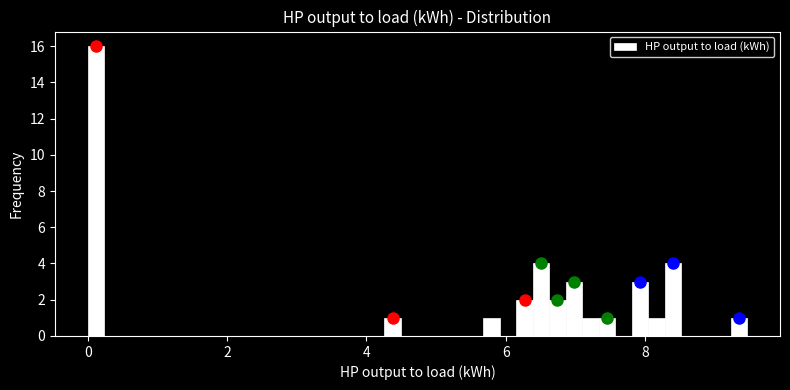

Around what value on the x-axis is the tallest bar? Give the approximate position of its centre, as read against the axis.

0.2